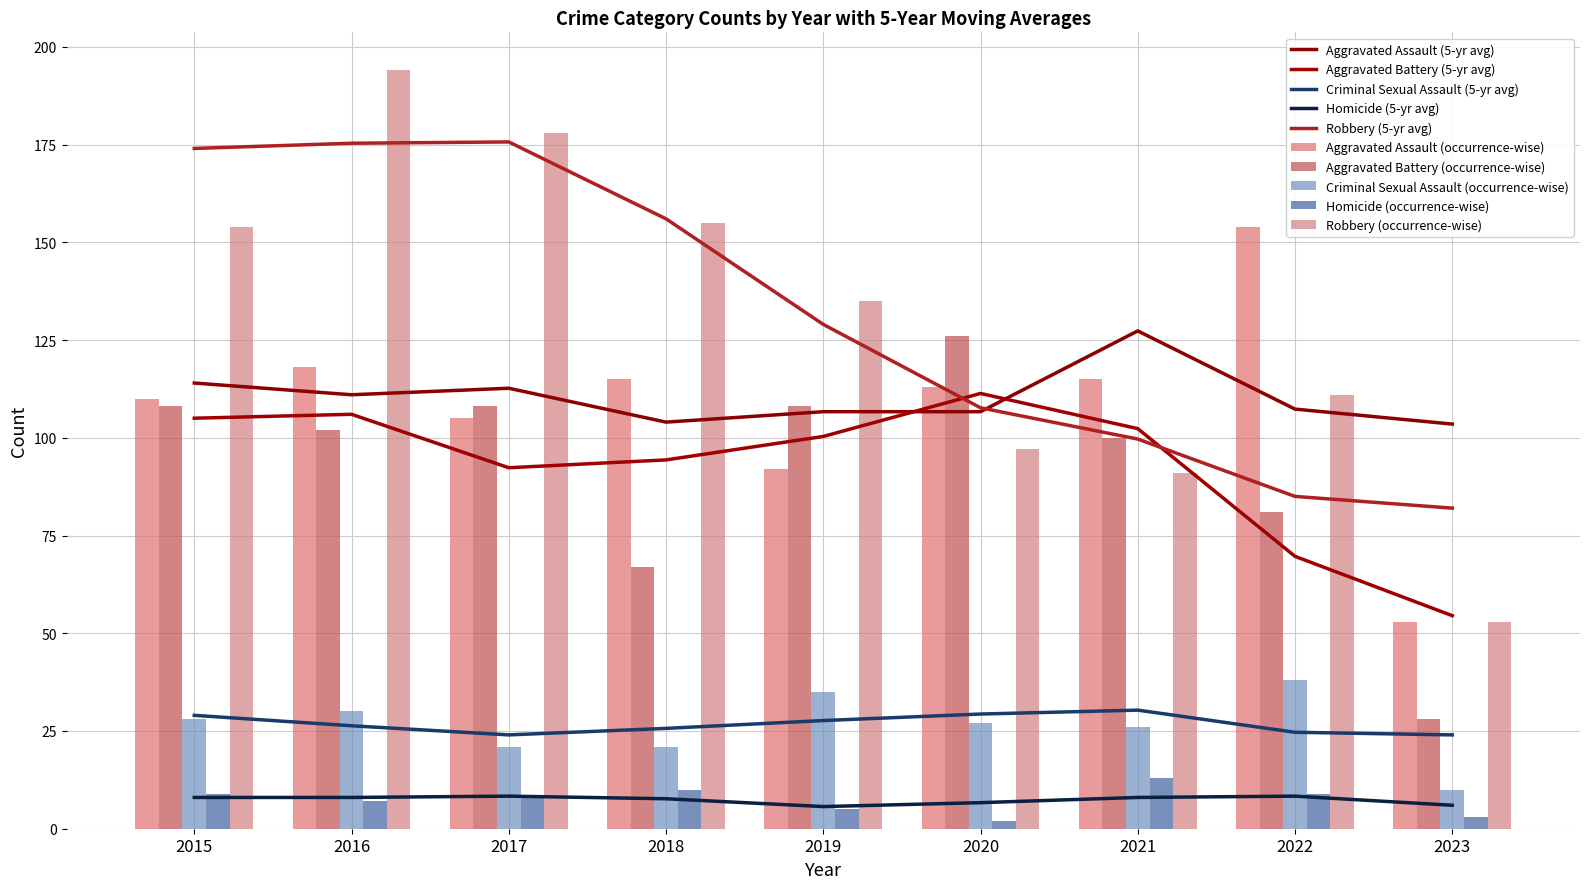

What is the minimum value for Robbery?

53